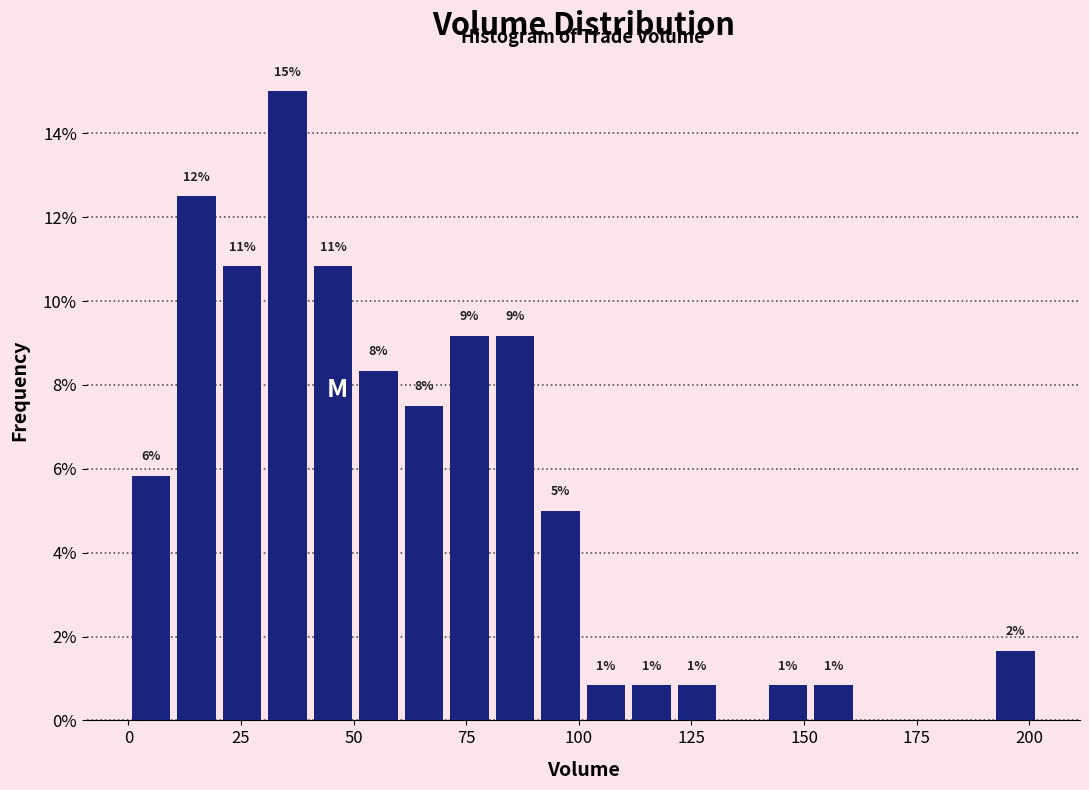

Around what value on the x-axis is the tallest bar? Give the approximate position of its centre, as read against the axis.

35